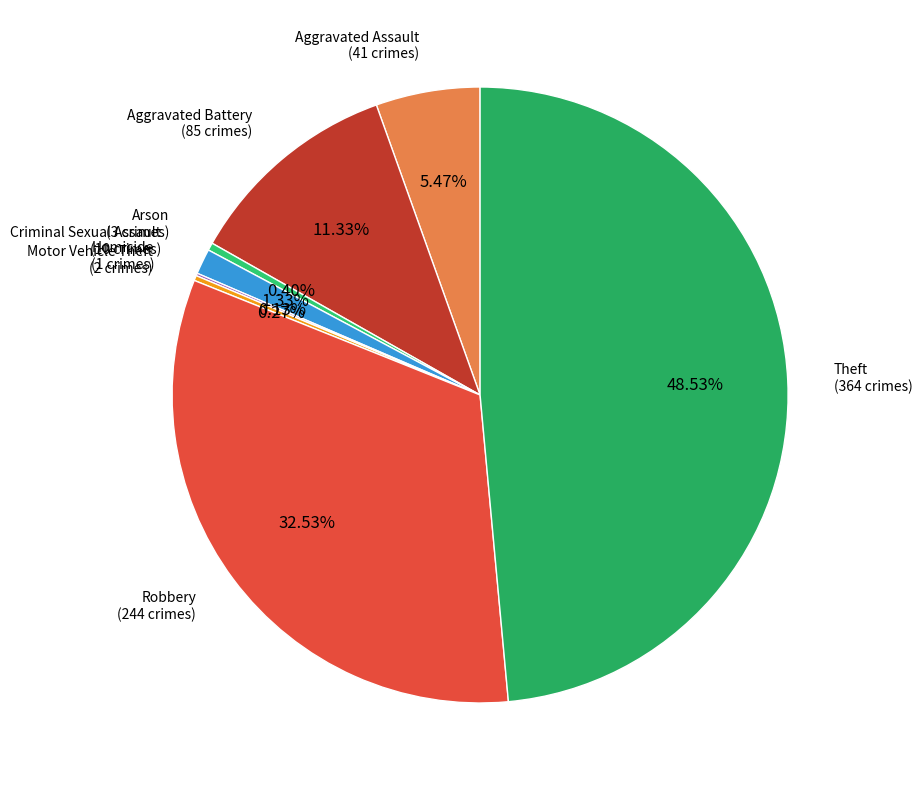

Count the number of slices in the pie.

8